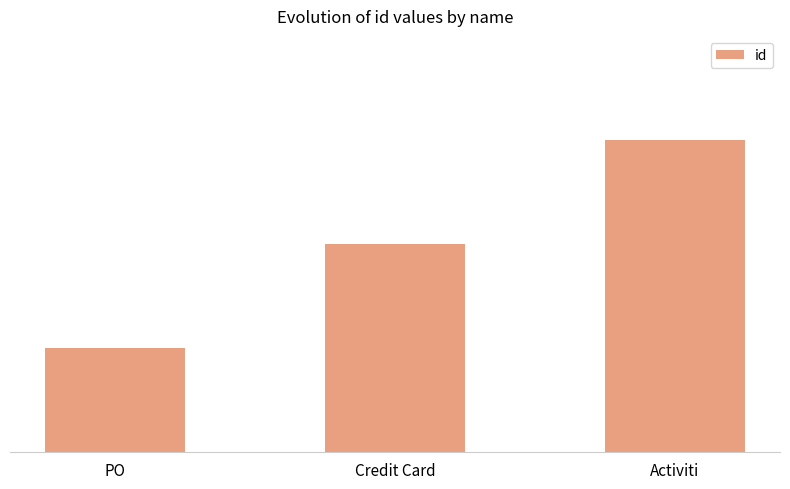

Read the value at PO.

1